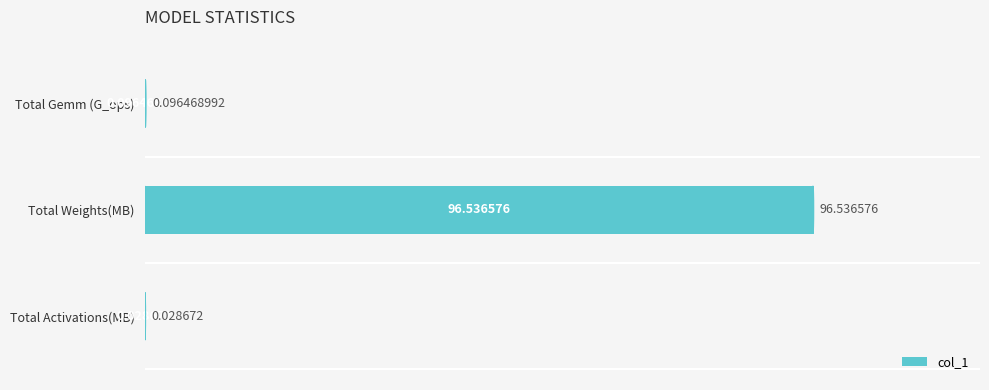

At which category does the chart reach its peak across all series?

Total Weights(MB)